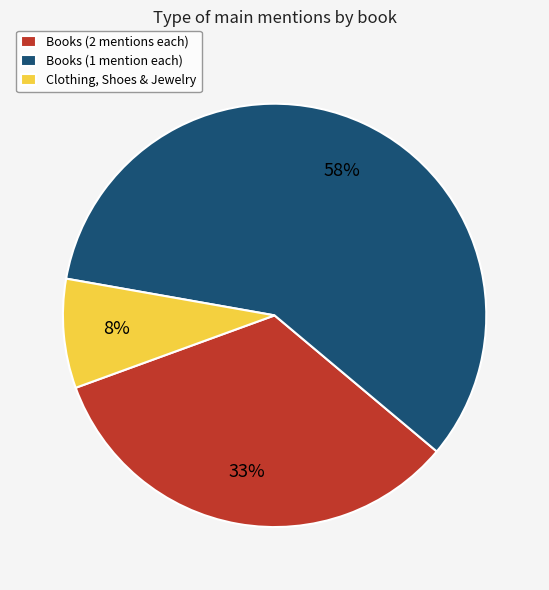

Does Books (2 mentions each) represent more than half of the total?

No